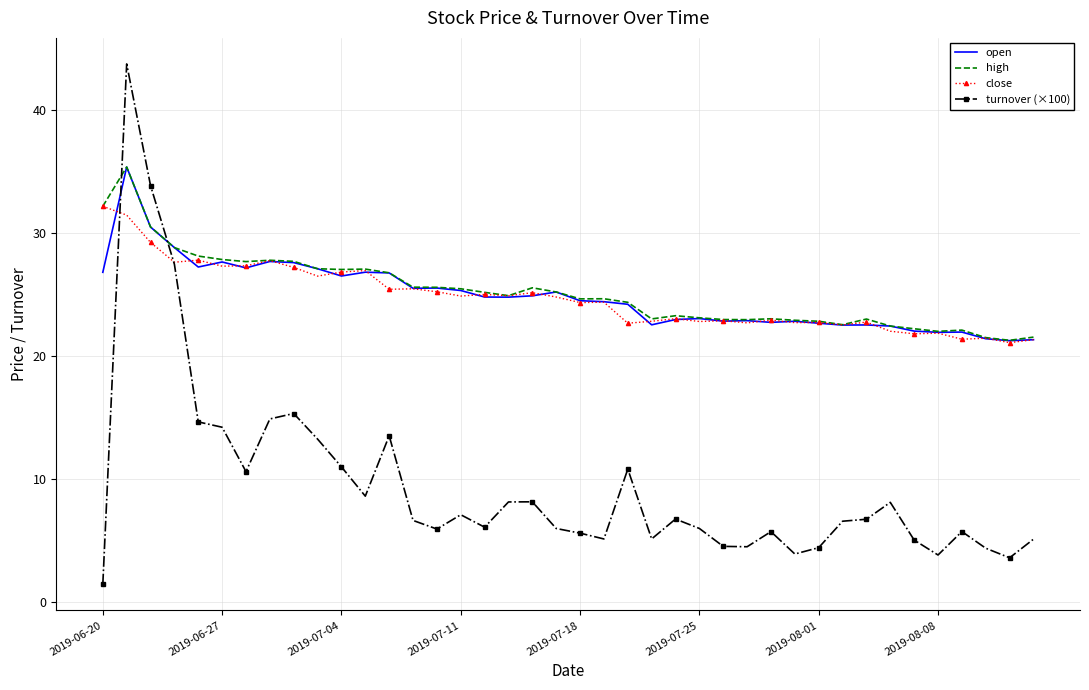

What is the smallest value displayed?

1.4